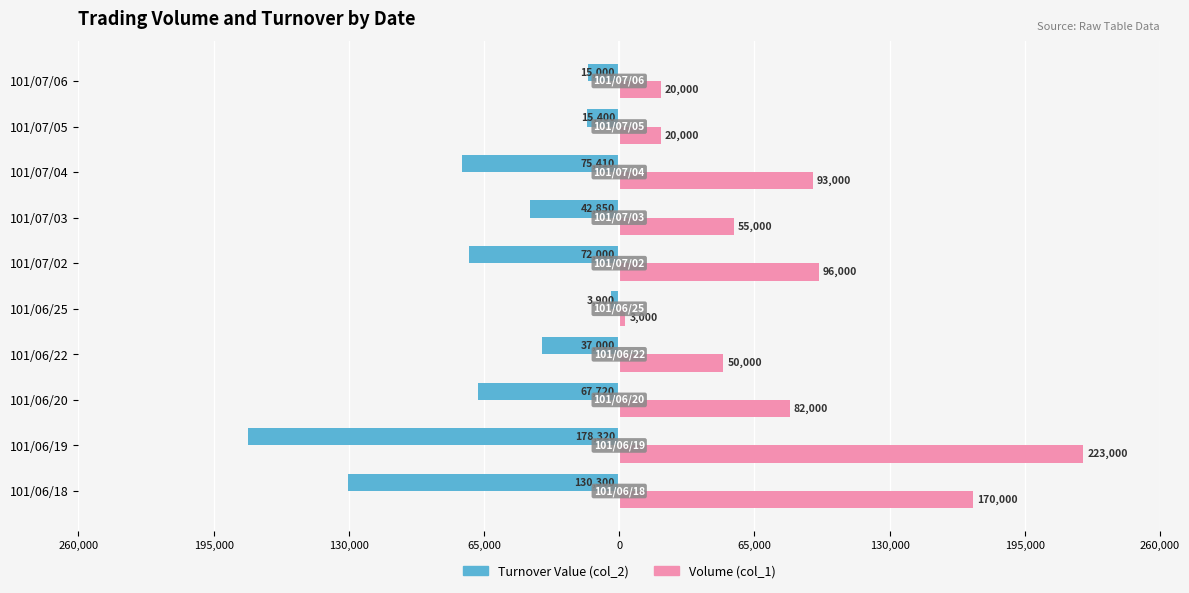

How many bars are there in total?

20